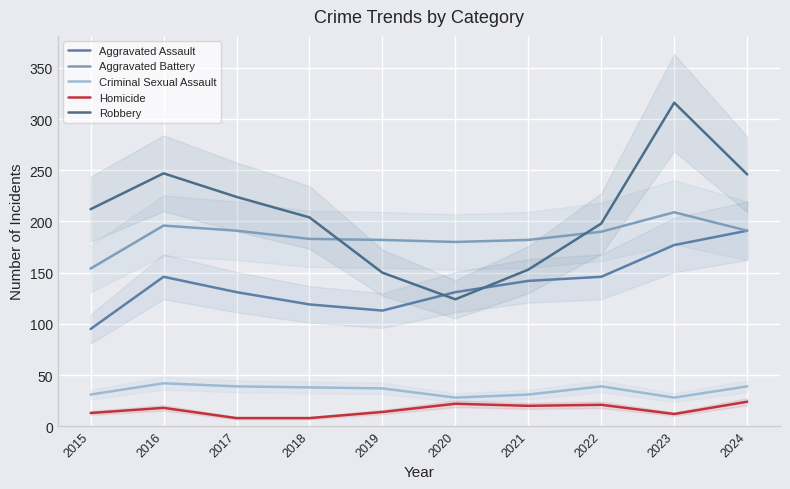

What is the maximum value for Aggravated Battery?

209